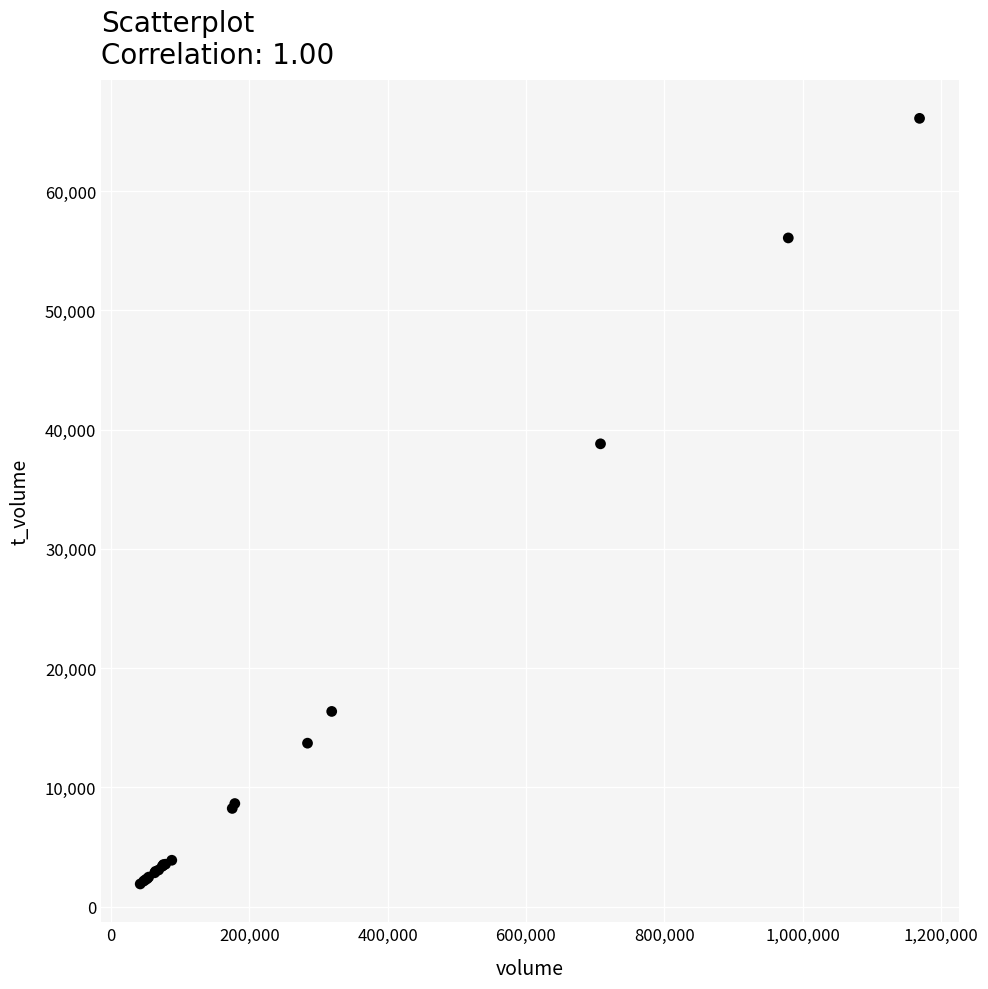

What Y value in the scatter plot is closest to 34001?

38808